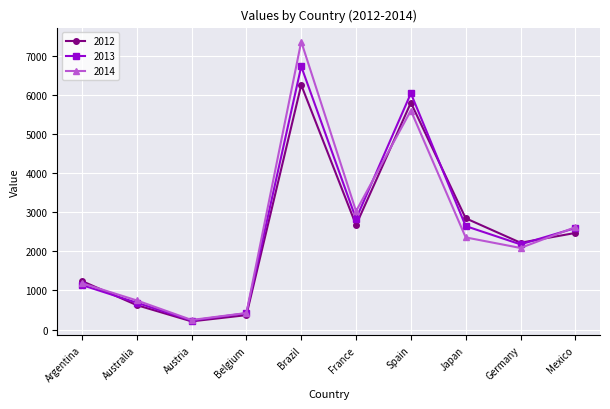

Does the chart have visible grid lines?

Yes